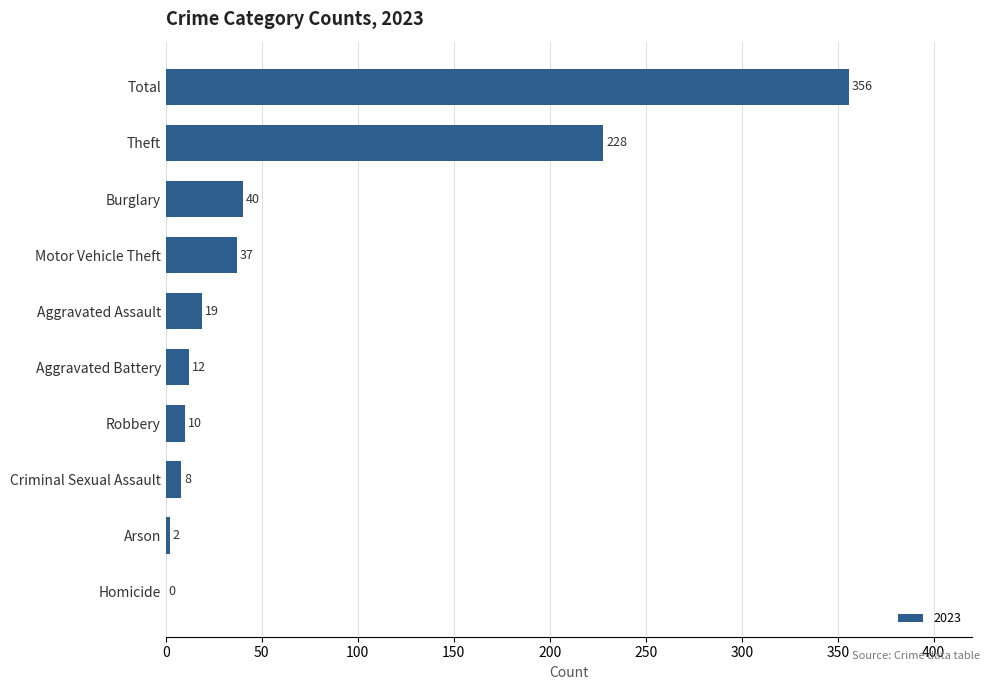

At which category does the chart reach its peak across all series?

Total